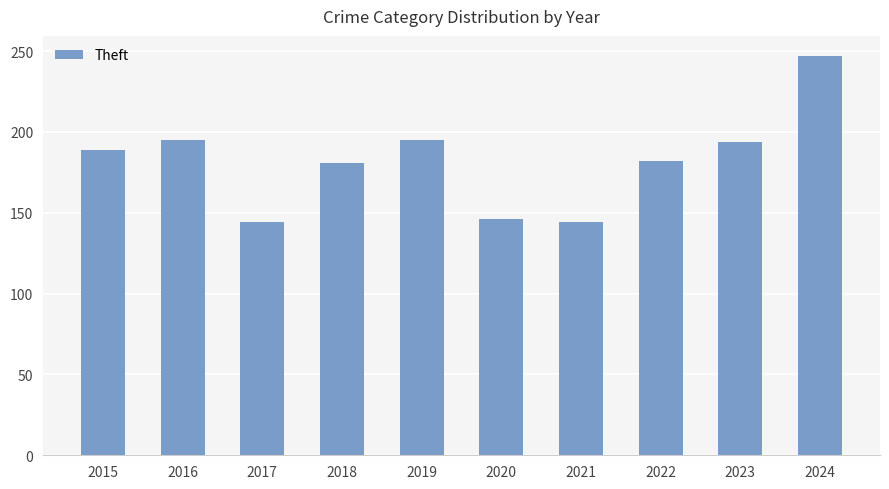

At which category does the chart reach its peak across all series?

2024